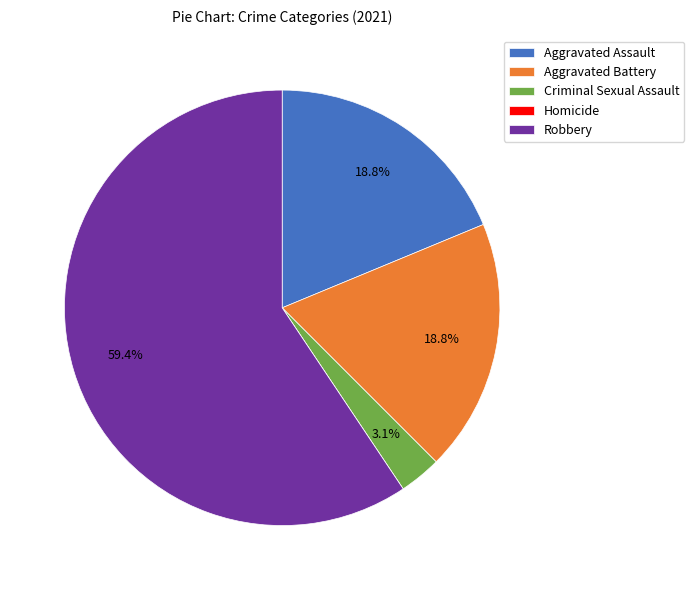

To the nearest percent, what percentage of the pie is Criminal Sexual Assault?

3%